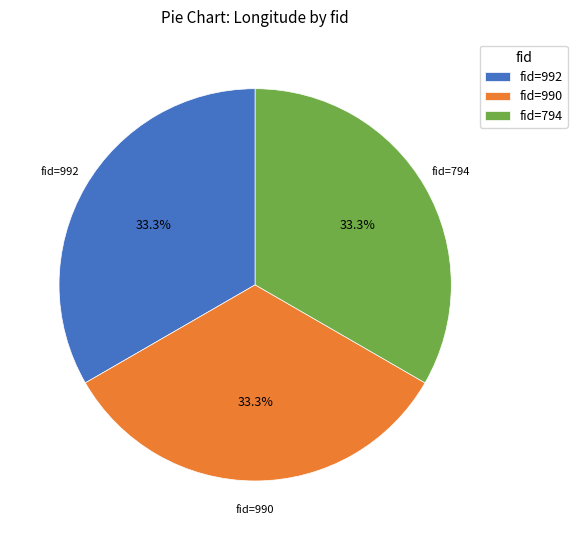

Approximately how many times larger is the value at fid=992 compared to fid=990?

1.0